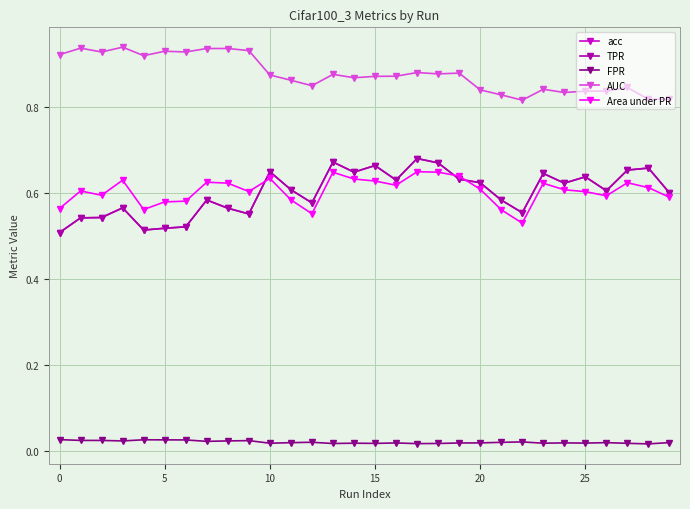

True or false: AUC has more than 1 points higher than both neighbors.

True